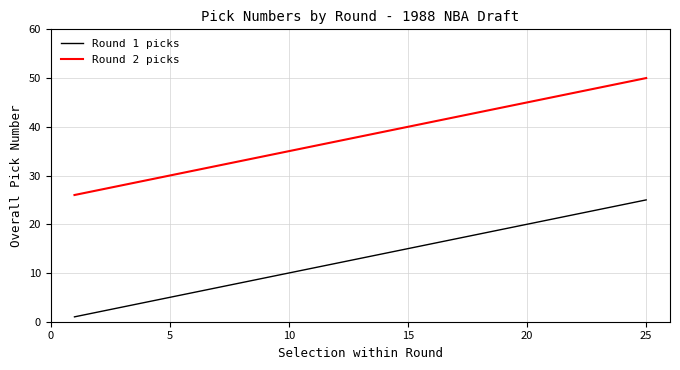

What is the difference between the second highest and second lowest values in the Round 2 picks series?

22